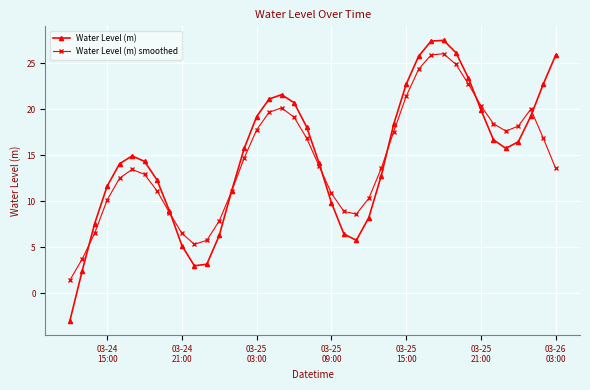

What is the smallest value displayed?

-3.0